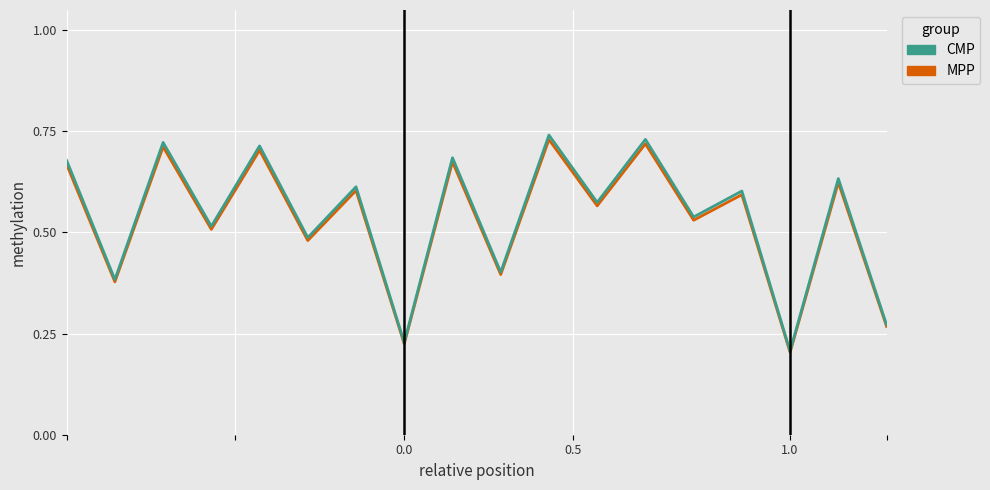

Which series has the largest range (max minus min)?

CMP